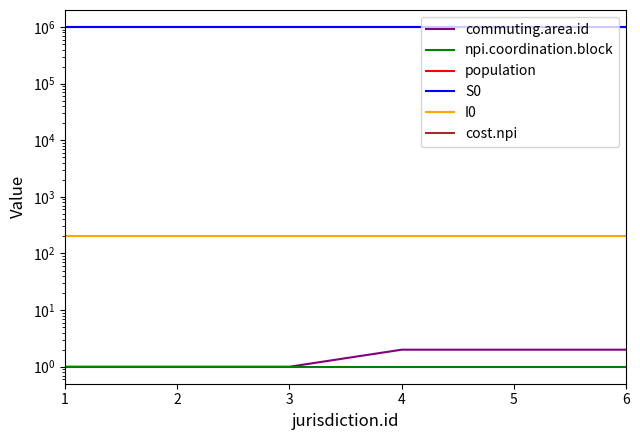

The value of S0 at 5 is 999800. True or false?

True